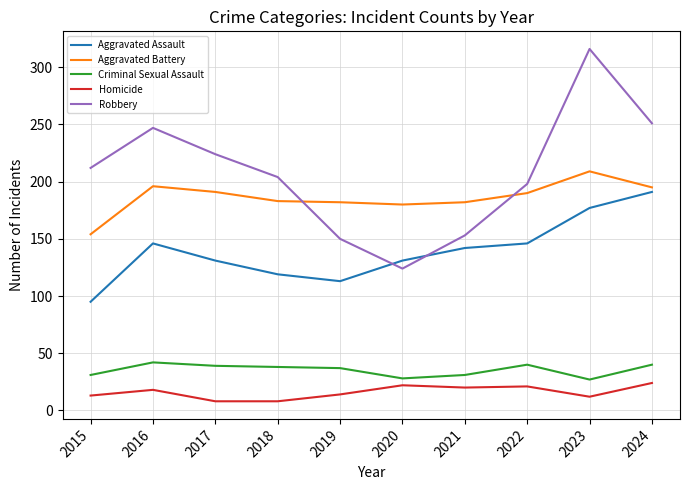

List the series in order of their peak value, lowest first.

Homicide, Criminal Sexual Assault, Aggravated Assault, Aggravated Battery, Robbery